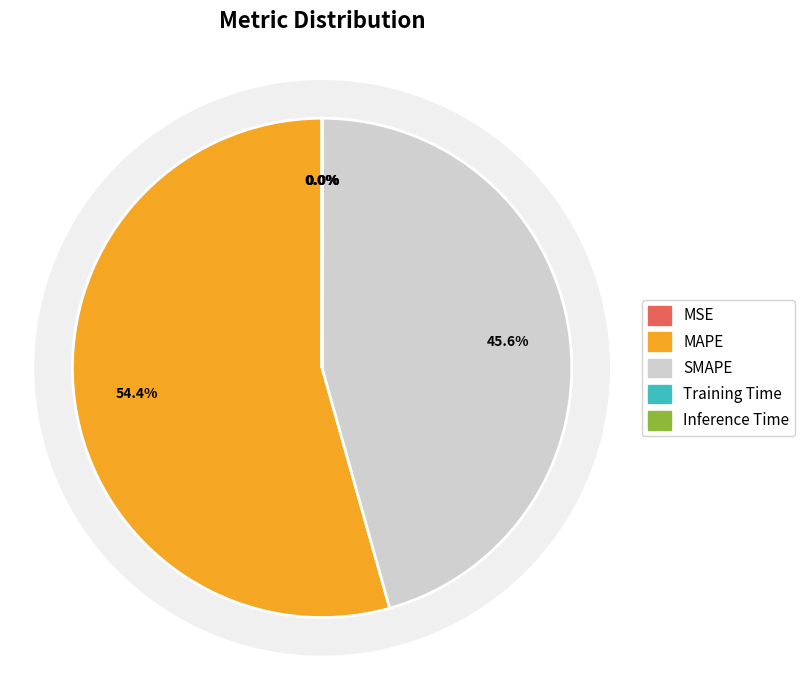

To the nearest percent, what is the difference between the largest and smallest slice percentages?

54%